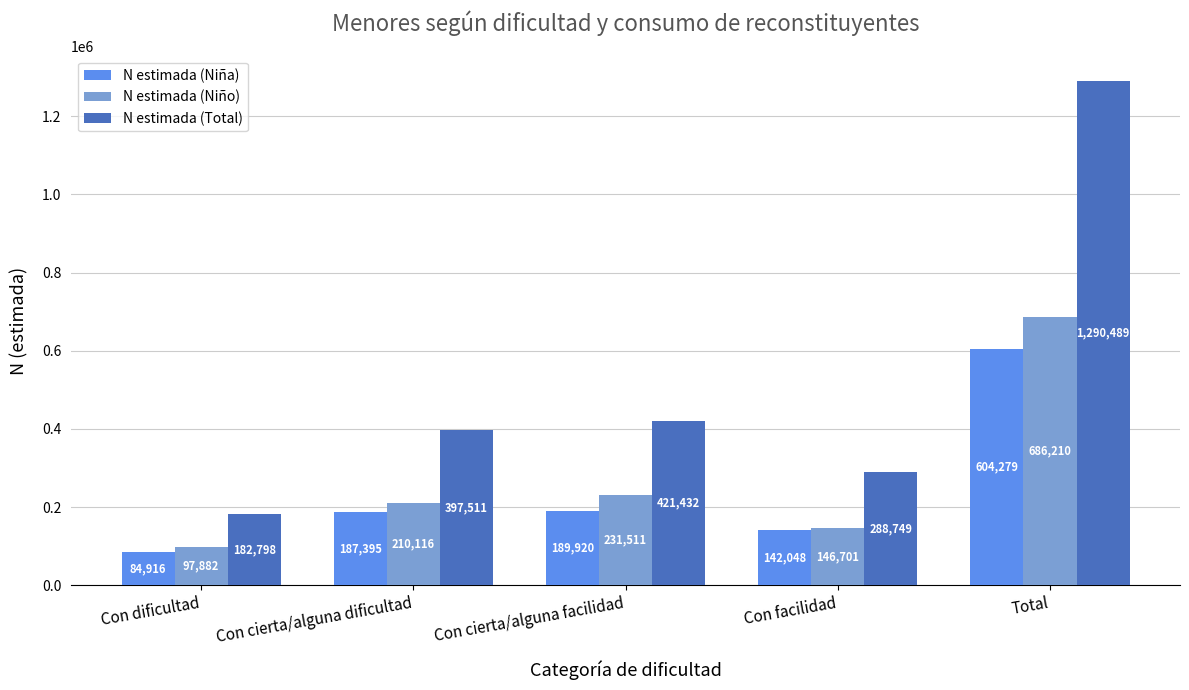

List the labels in order of N estimada (Niña) value, largest first.

Total, Con cierta/alguna facilidad, Con cierta/alguna dificultad, Con facilidad, Con dificultad